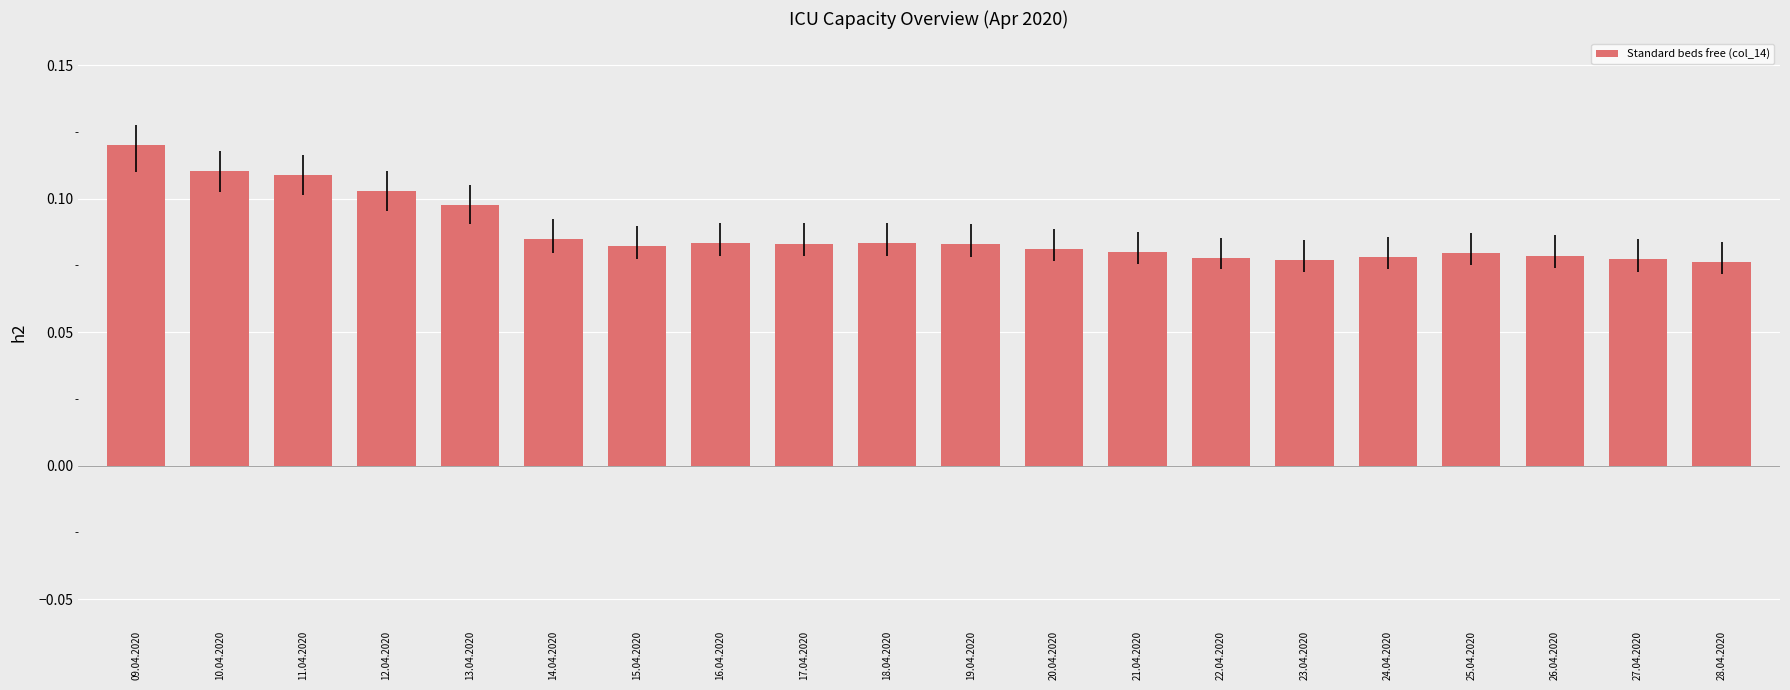

Count the values in the range 0 to 1.

20